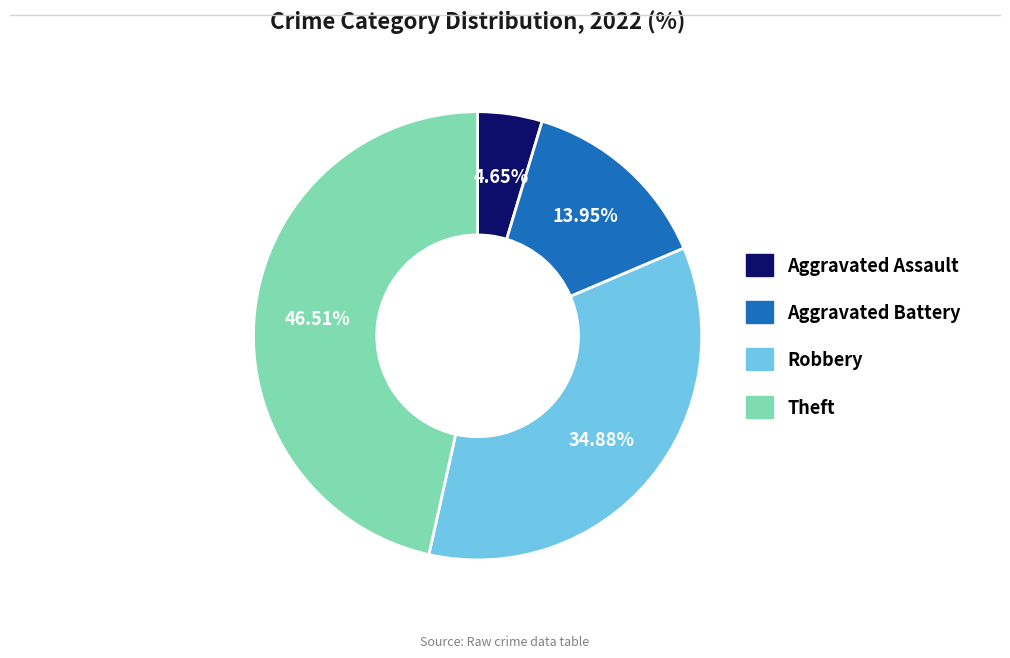

To the nearest percent, what is the combined percentage of Robbery and Aggravated Assault?

40%